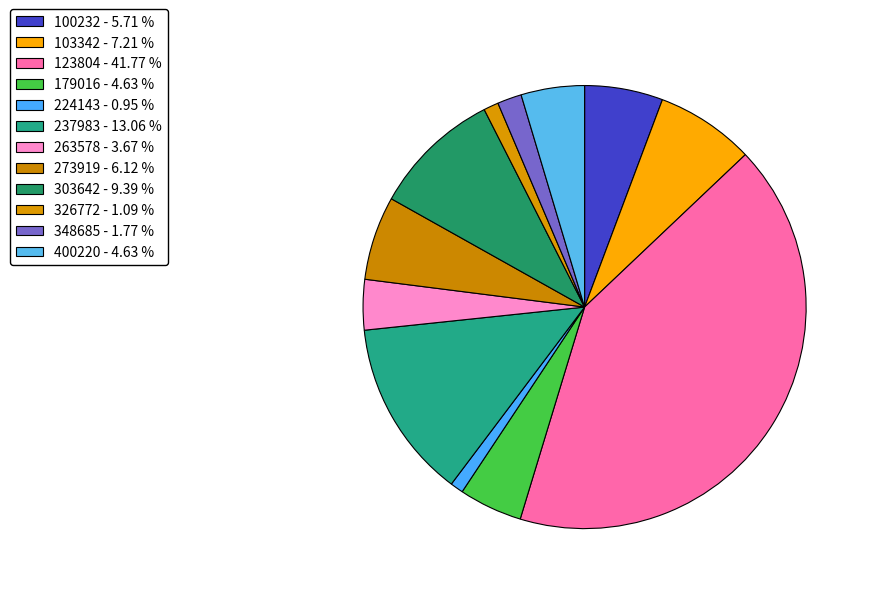

Does 263578 represent more than half of the total?

No